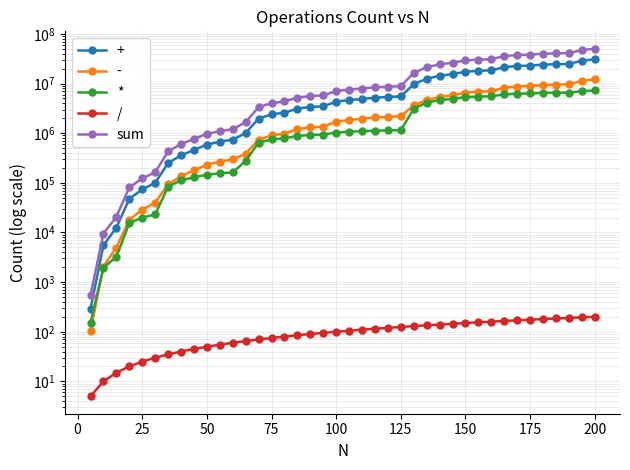

What is the lowest value of the * series?

151